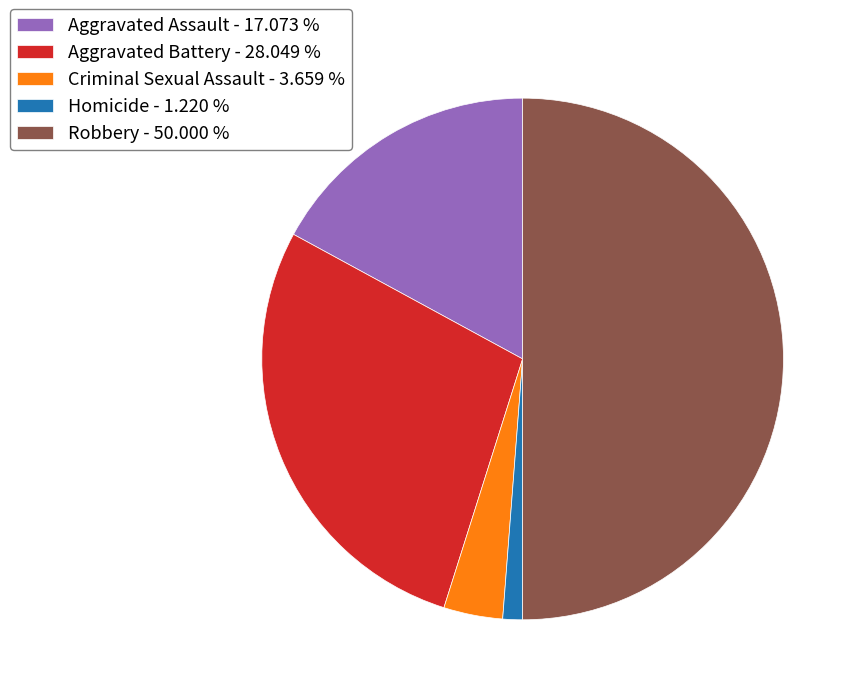

Count the number of slices in the pie.

5